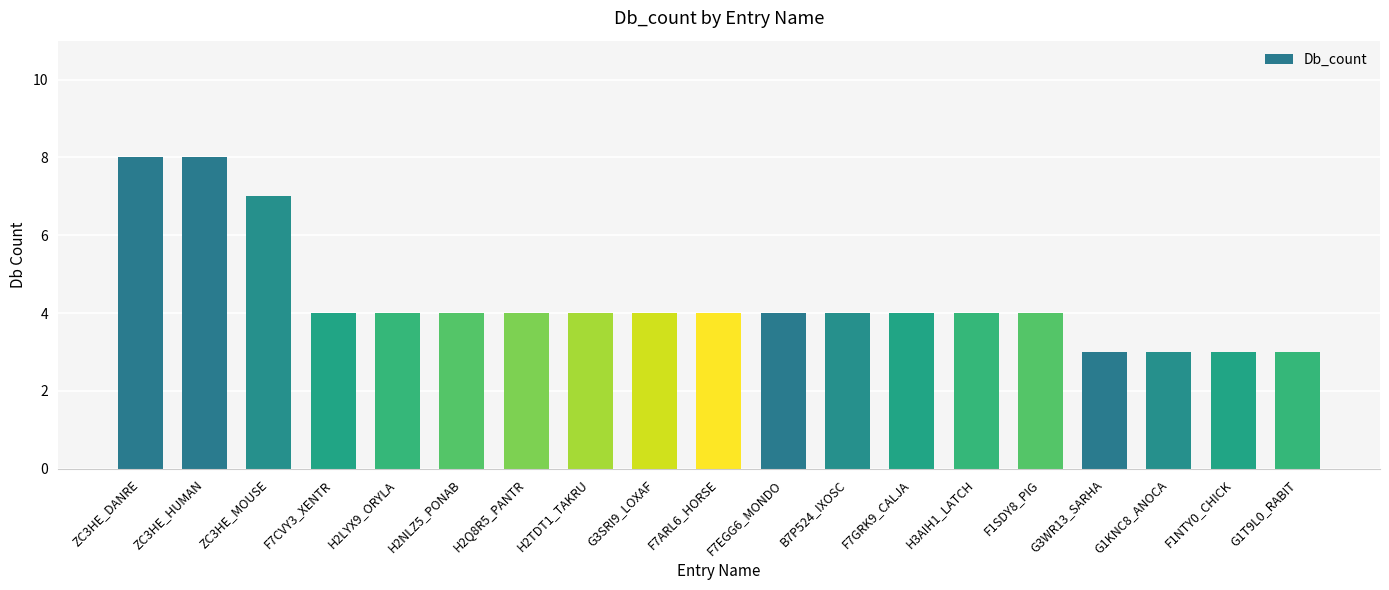

How many data points does each series have?

19